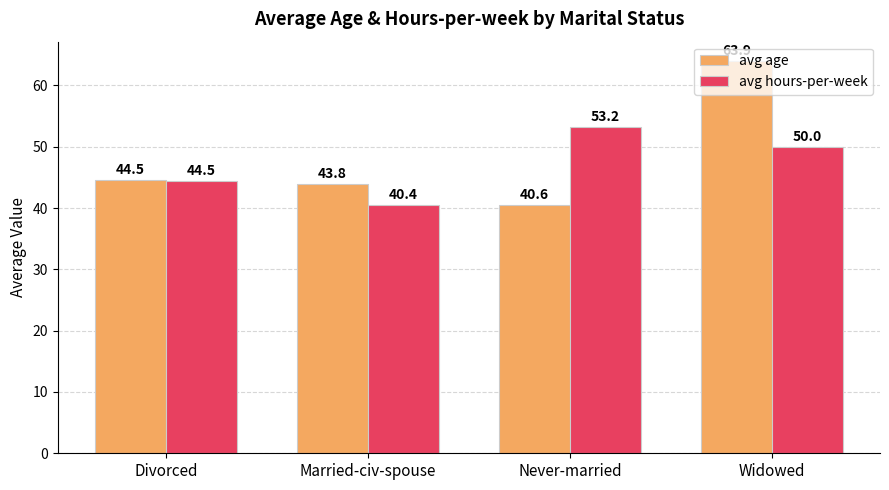

How many bars are there in each group?

2